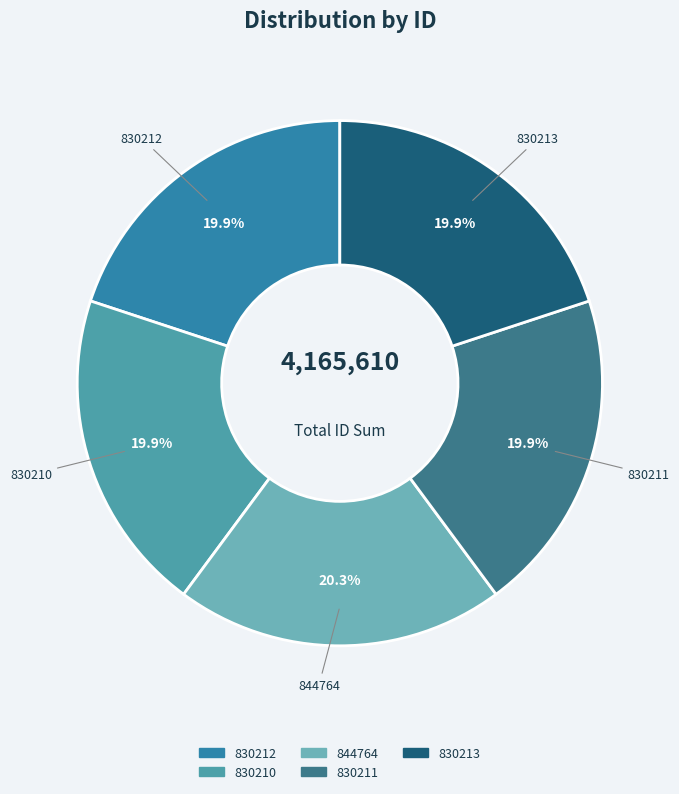

Is the sum of 844764 and 830213 greater than half?

No